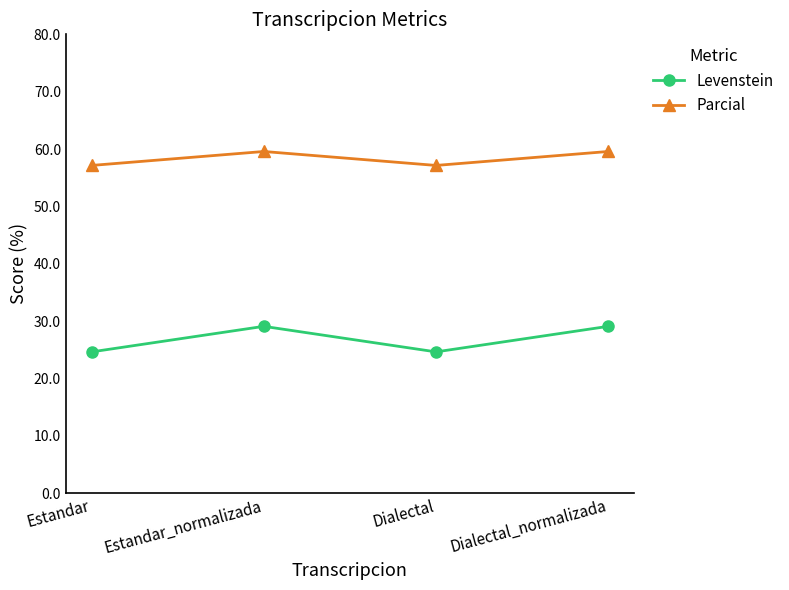

What is the label of the 2nd point from the left?

Estandar_normalizada